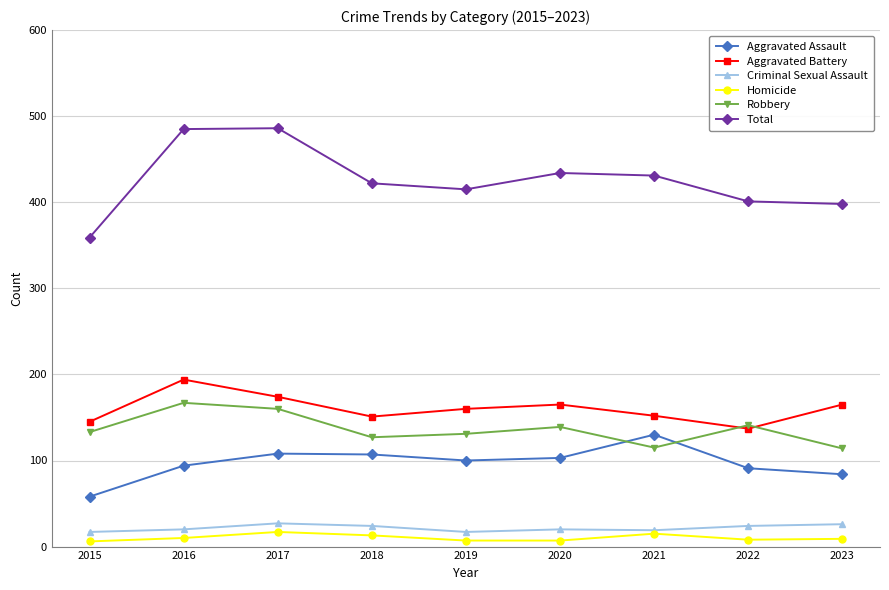

What is the average value of the Criminal Sexual Assault series?

22